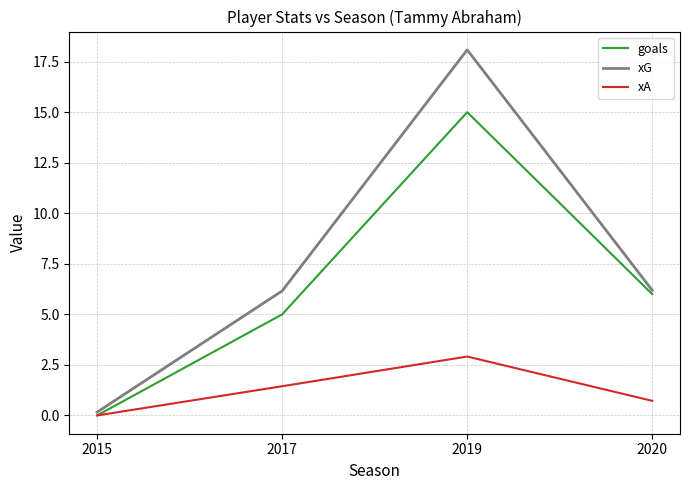

What is the greatest value displayed?

18.1